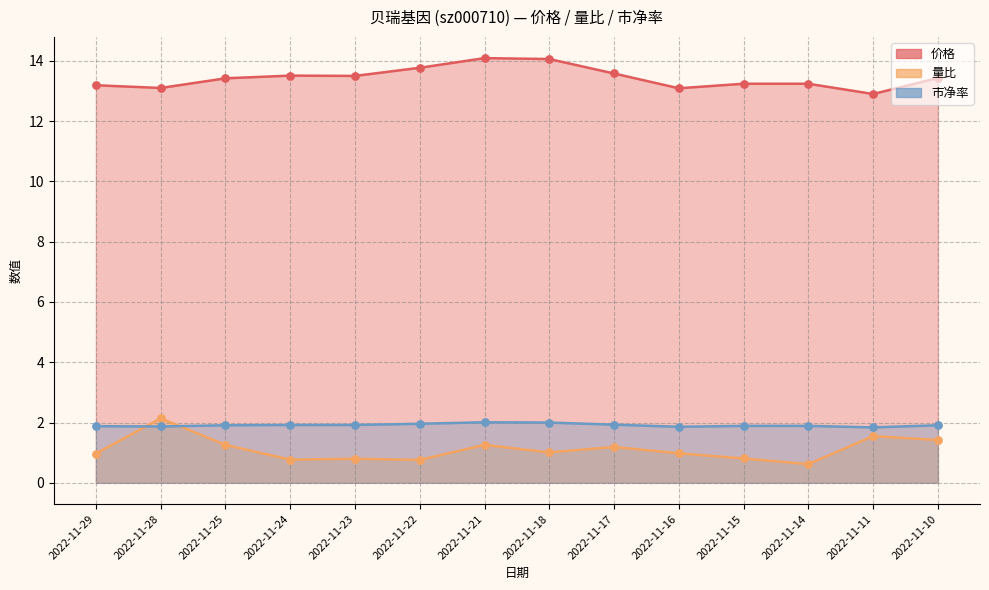

What is the total value across all series at 2022-11-25?

16.6